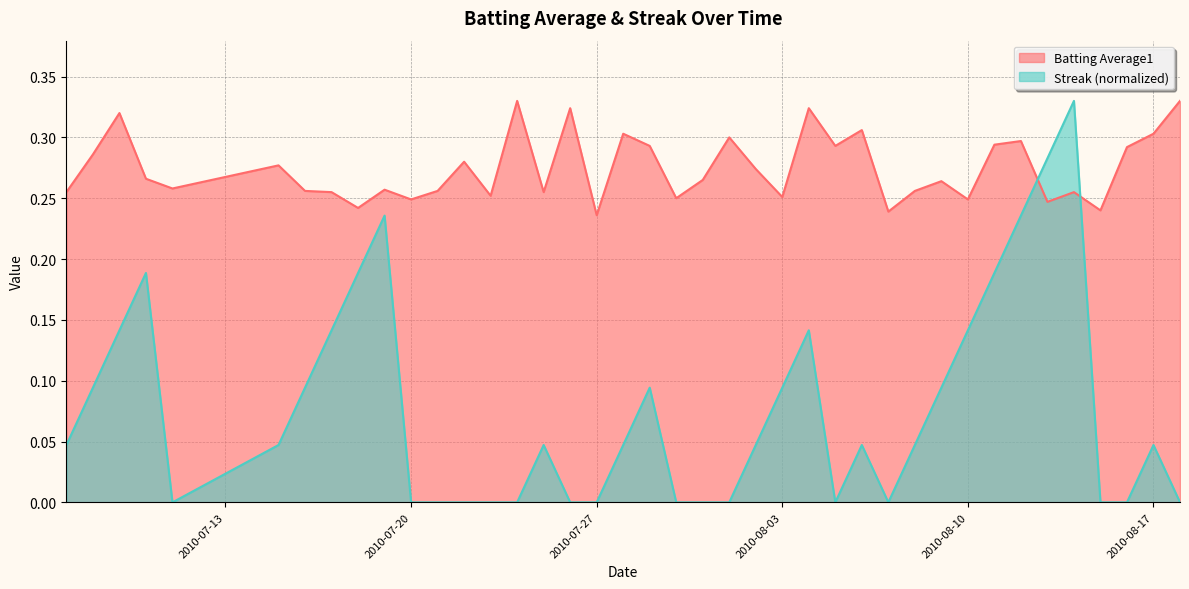

At 2010-08-02, list the series in order from largest to smallest.

Batting Average1, Streak